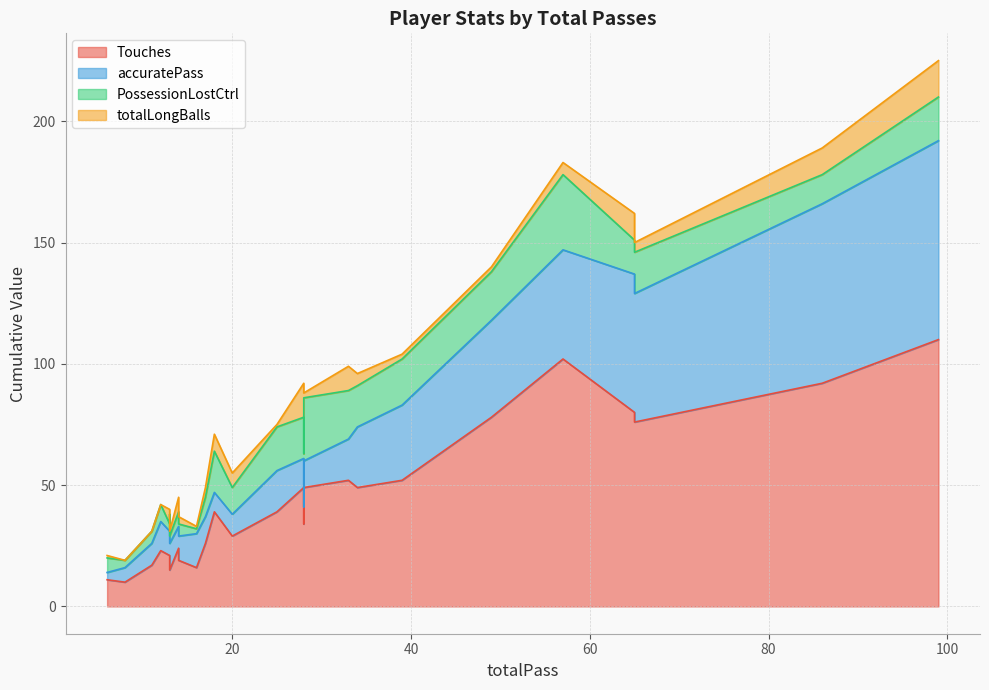

Reading left to right, transcribe all the data shown in this chart.

Touches: 13=21	49=78	86=92	99=110	57=102	65=80	65=76	34=49	39=52	25=39	12=23	8=10	6=11	11=17	16=16	28=34	18=39	28=49	20=29	33=52	28=49	17=26	14=24	14=19	13=15	13=20
accuratePass: 13=10	49=40	86=74	99=82	57=45	65=57	65=53	34=25	39=31	25=17	12=12	8=6	6=3	11=9	16=14	28=7	18=8	28=12	20=9	33=17	28=11	17=11	14=9	14=10	13=11	13=10
PossessionLostCtrl: 13=3	49=20	86=12	99=18	57=31	65=14	65=17	34=17	39=19	25=18	12=7	8=3	6=6	11=5	16=2	28=22	18=17	28=17	20=11	33=20	28=26	17=8	14=6	14=5	13=3	13=8
totalLongBalls: 13=6	49=2	86=11	99=15	57=5	65=11	65=4	34=5	39=2	25=1	12=0	8=0	6=1	11=0	16=1	28=27	18=7	28=14	20=6	33=10	28=2	17=4	14=6	14=3	13=2	13=2